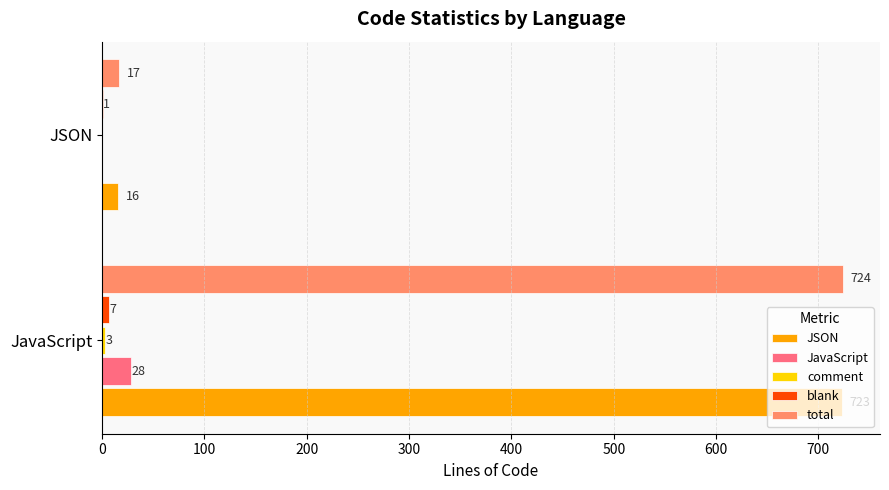

What is the greatest value displayed?

724